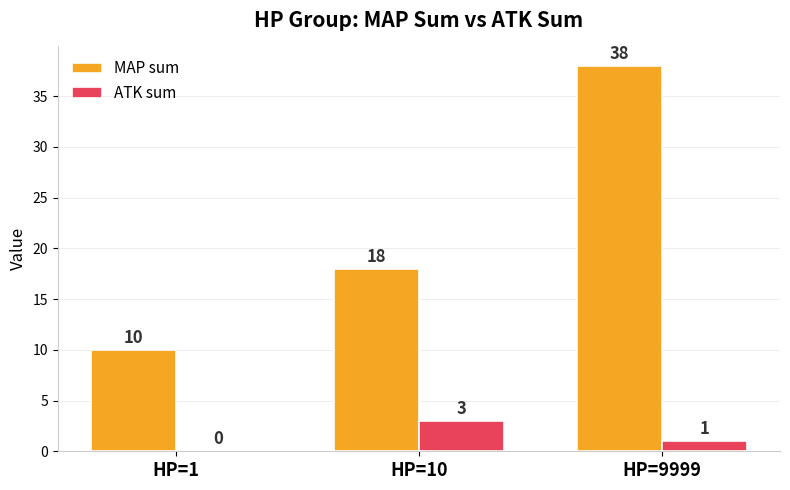

The ATK sum series shows 1 at HP=9999. True or false?

True